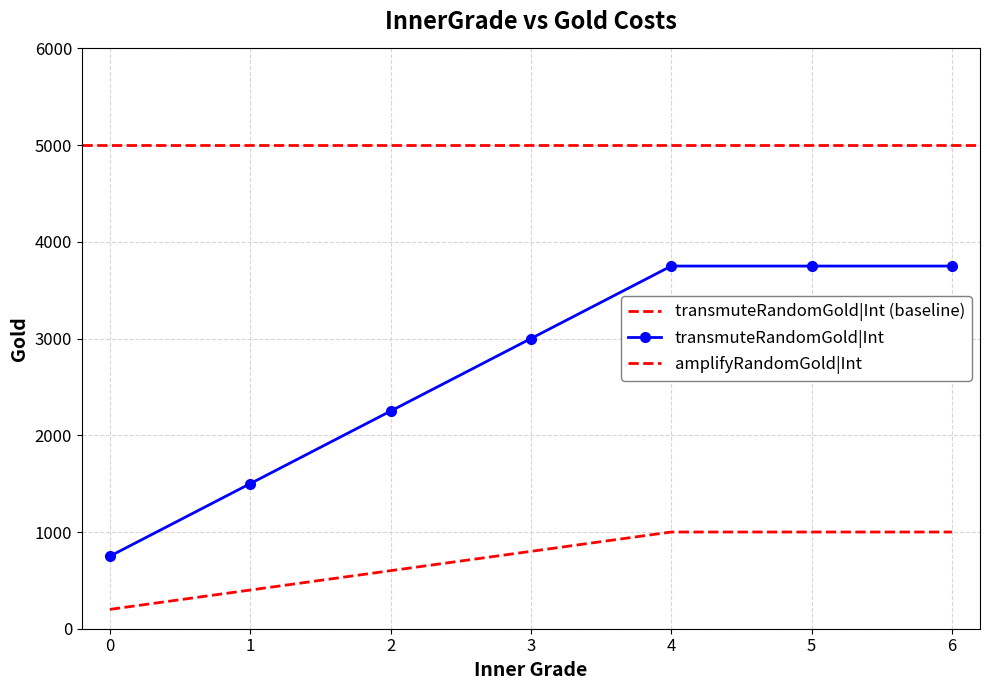

What is the value of the transmuteRandomGold|Int point at the 1st from the left?

750